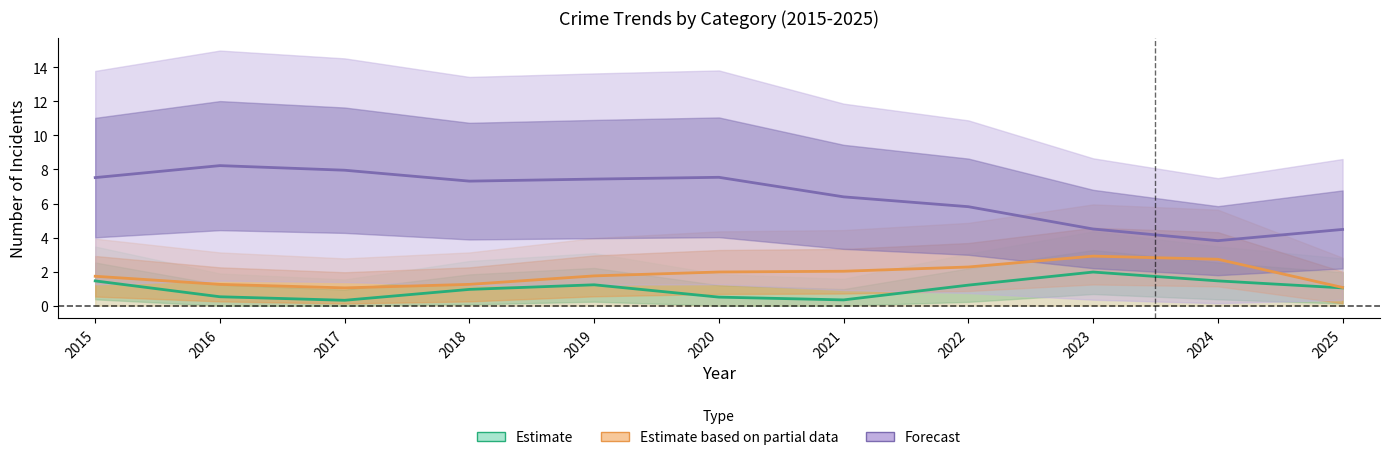

How many interior local peaks does the Forecast series have?

2